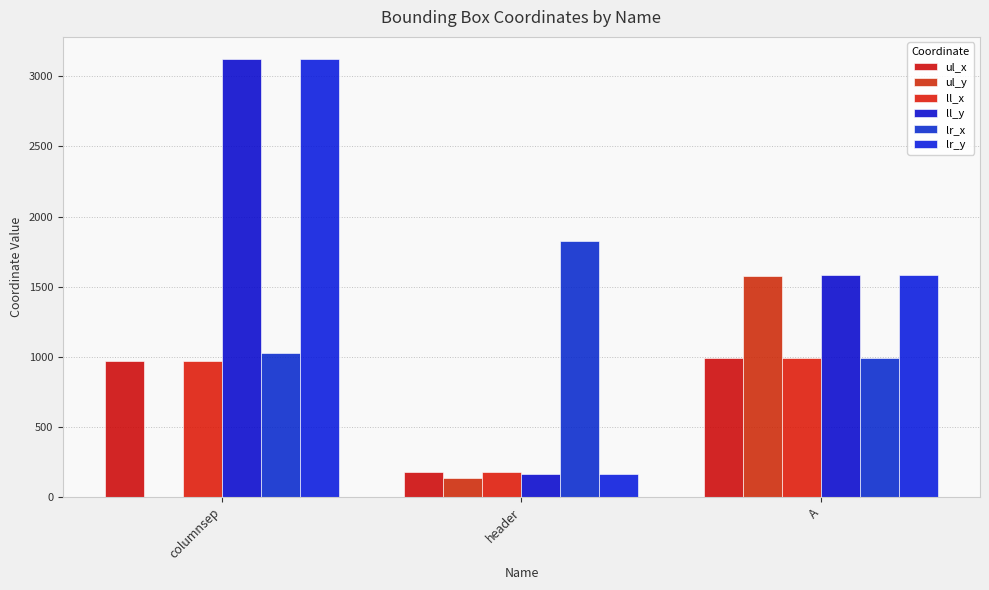

How many distinct data groups are displayed?

6